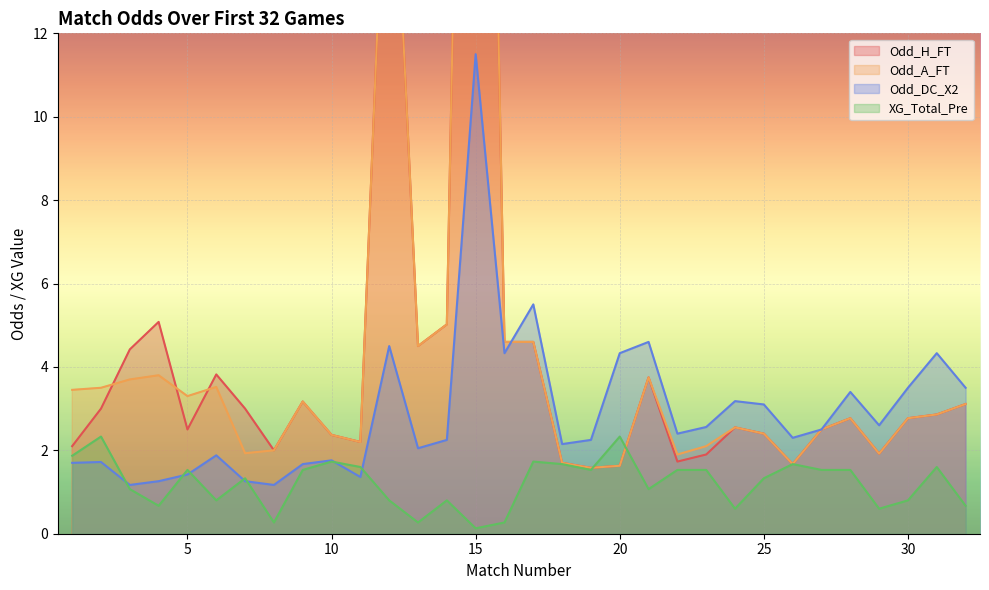

Where is the first local maximum for Odd_H_FT?

4